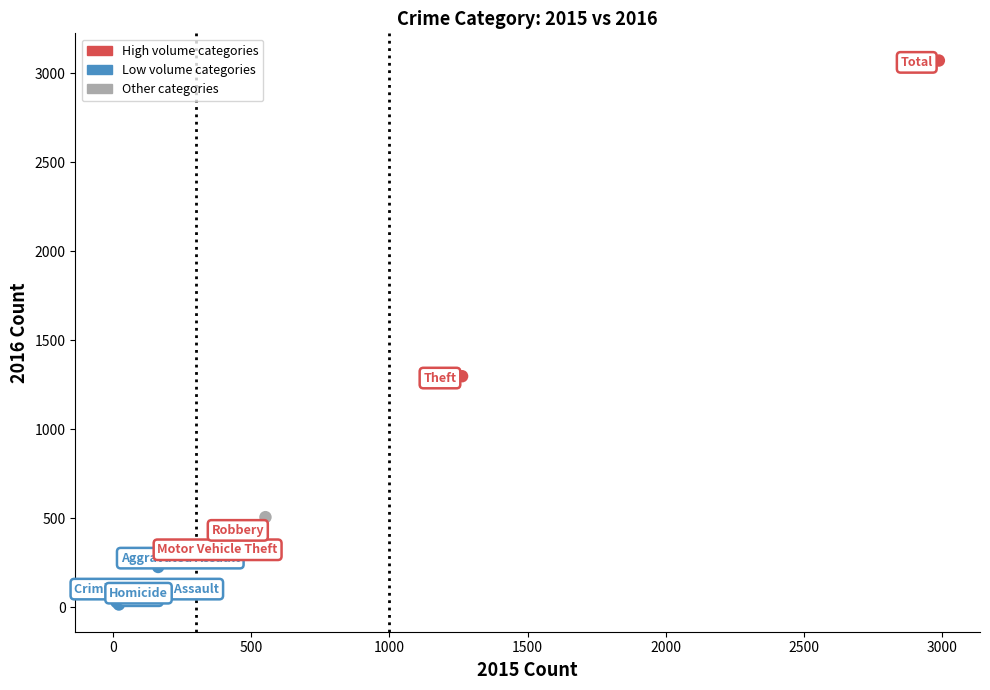

What Y value in the scatter plot is closest to 1542?

1297